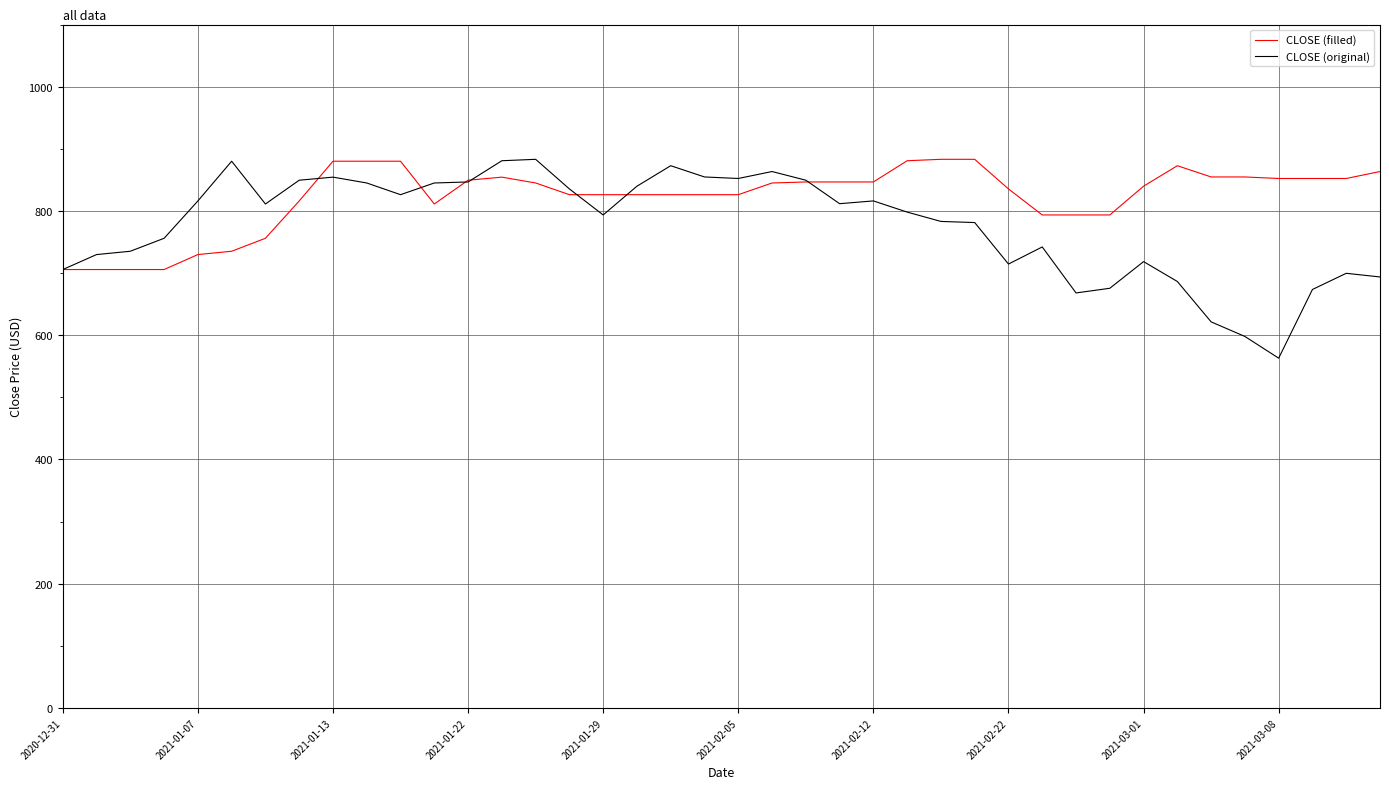

Which series has the largest total across all categories?

CLOSE (filled)